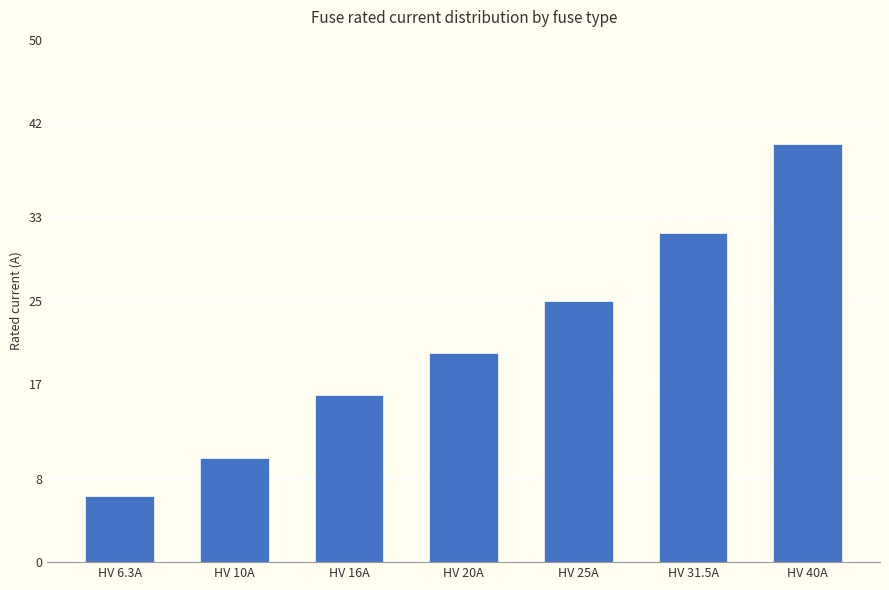

List the labels in order of value, largest first.

HV 40A, HV 31.5A, HV 25A, HV 20A, HV 16A, HV 10A, HV 6.3A